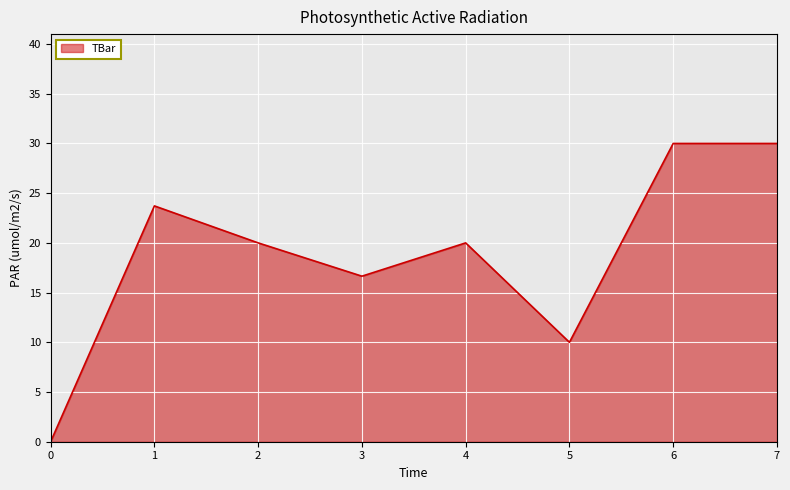

What value does the data have at 6?

30.0